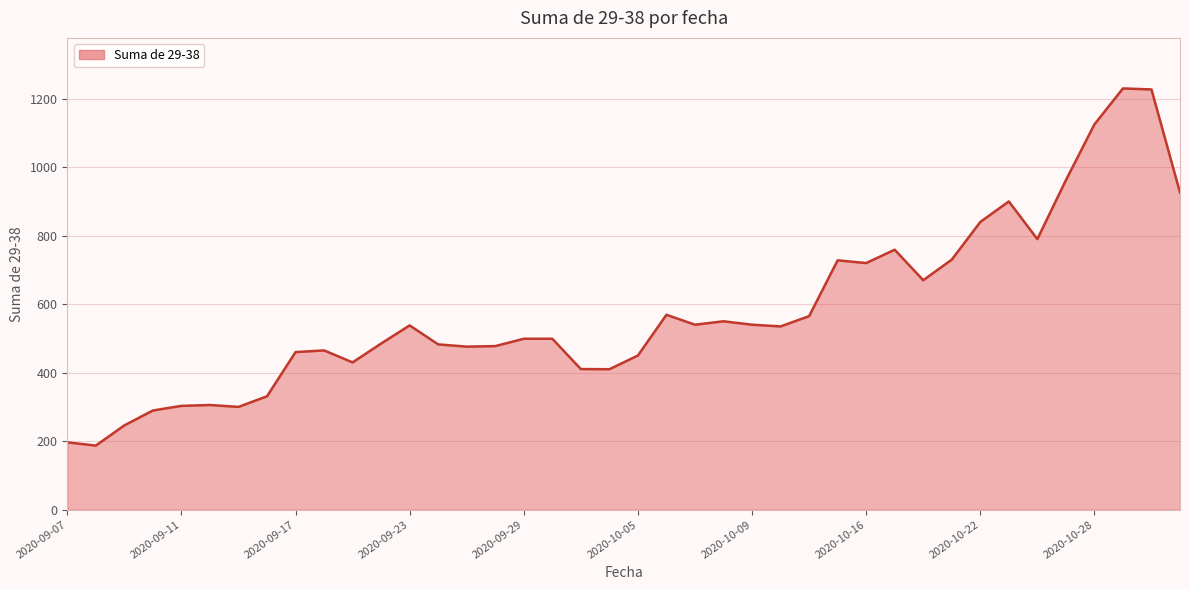

What is the difference between the maximum and minimum values?

1043.0